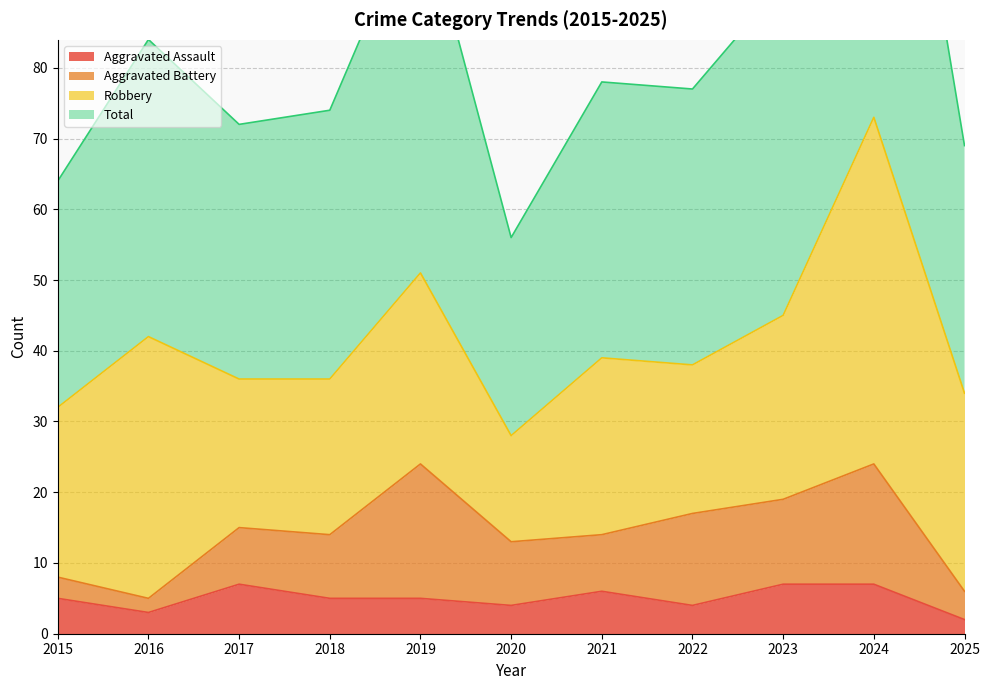

Between 2021 and 2016, which is larger?

2021